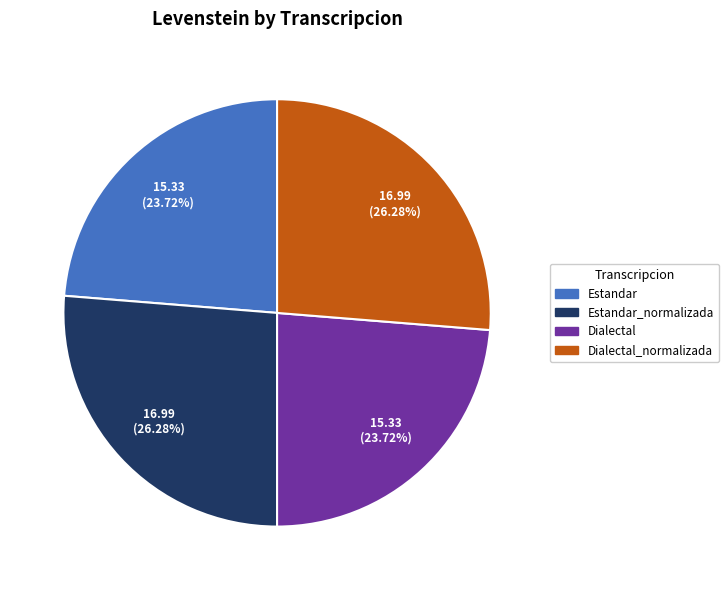

To the nearest percent, what is the average slice percentage?

25%